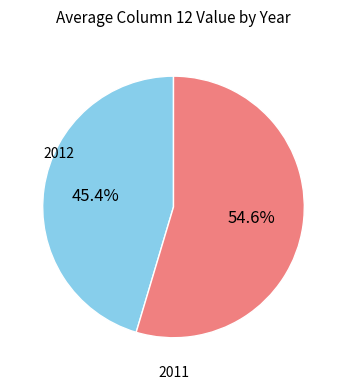

Is there any slice that represents more than half of the pie?

Yes